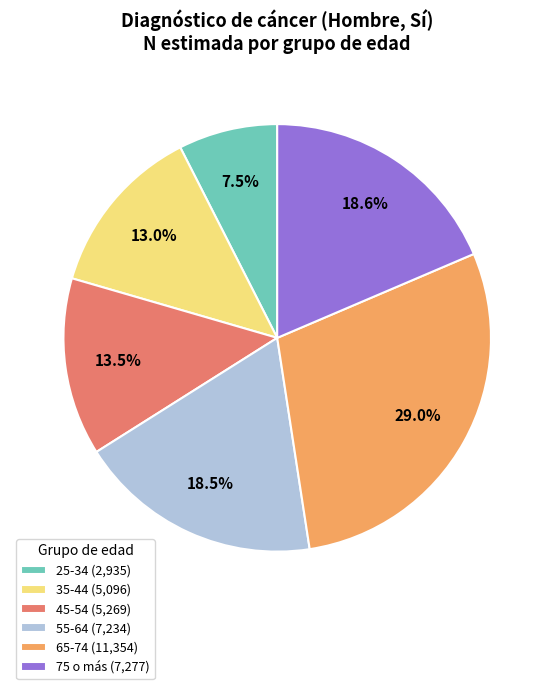

Does any single category account for the majority?

No